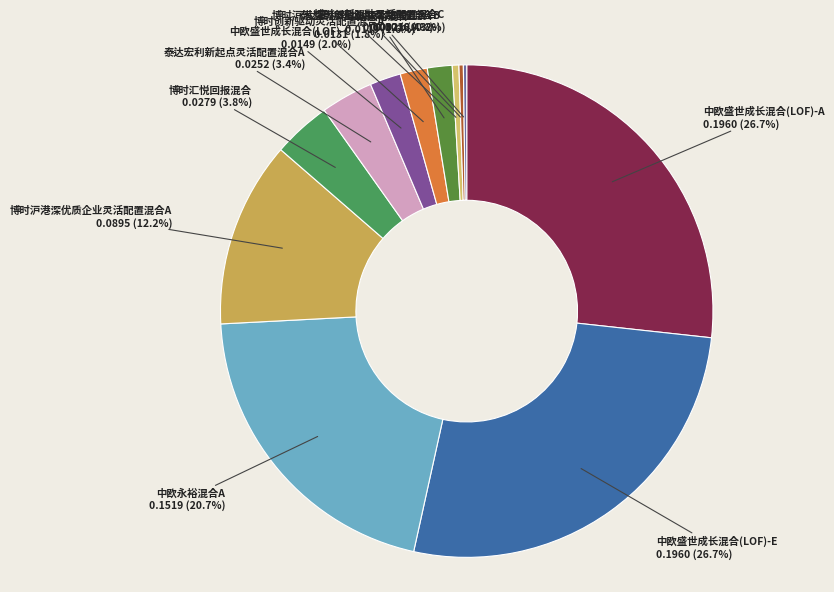

What percentage is the 博时创新驱动灵活配置混合A slice, to the nearest percent?

2%